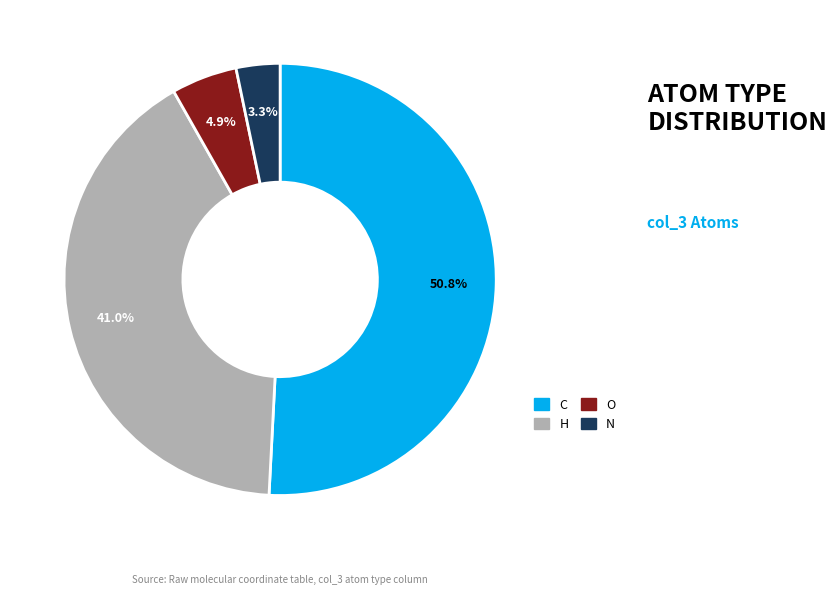

Is there a majority slice in this chart?

Yes